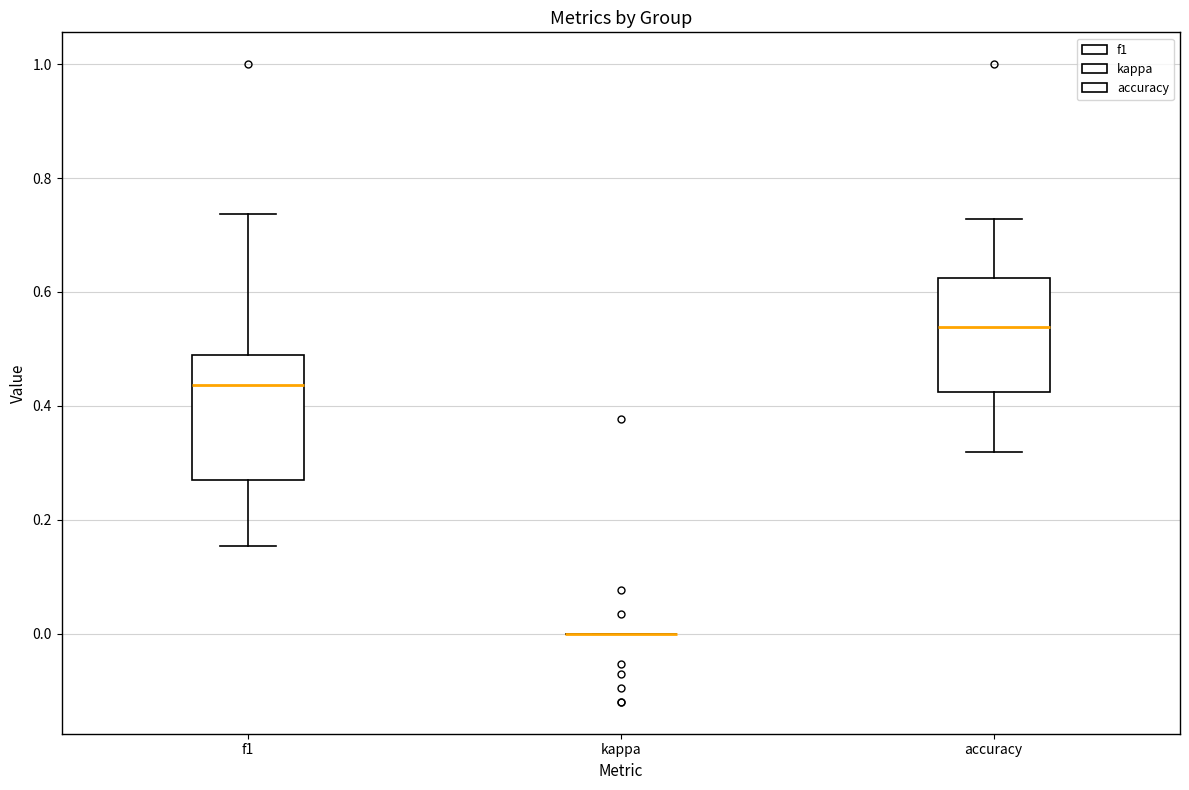

Reading left to right, read every box against the y-axis: the position of its median line, the range the box covers, and the ends of its whiskers. The values are not printed on the chart, so give them approximately, as read against the axis.

f1: median 0.44, box 0.28 to 0.48, whiskers 0.16 to 0.74
kappa: box collapsed to a line at 0.00, whiskers 0.00 to 0.00
accuracy: median 0.54, box 0.42 to 0.62, whiskers 0.32 to 0.72